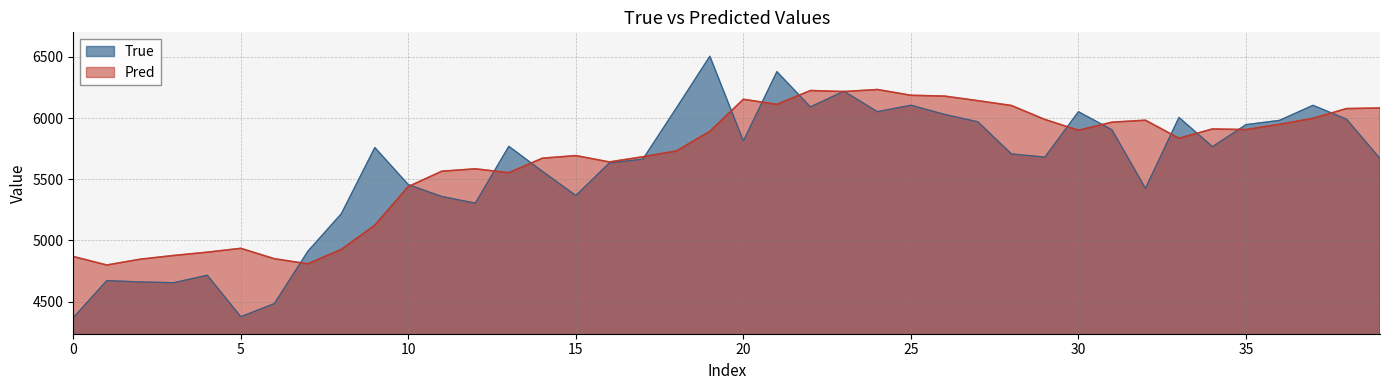

How many intersections are there between True and Pred?

16